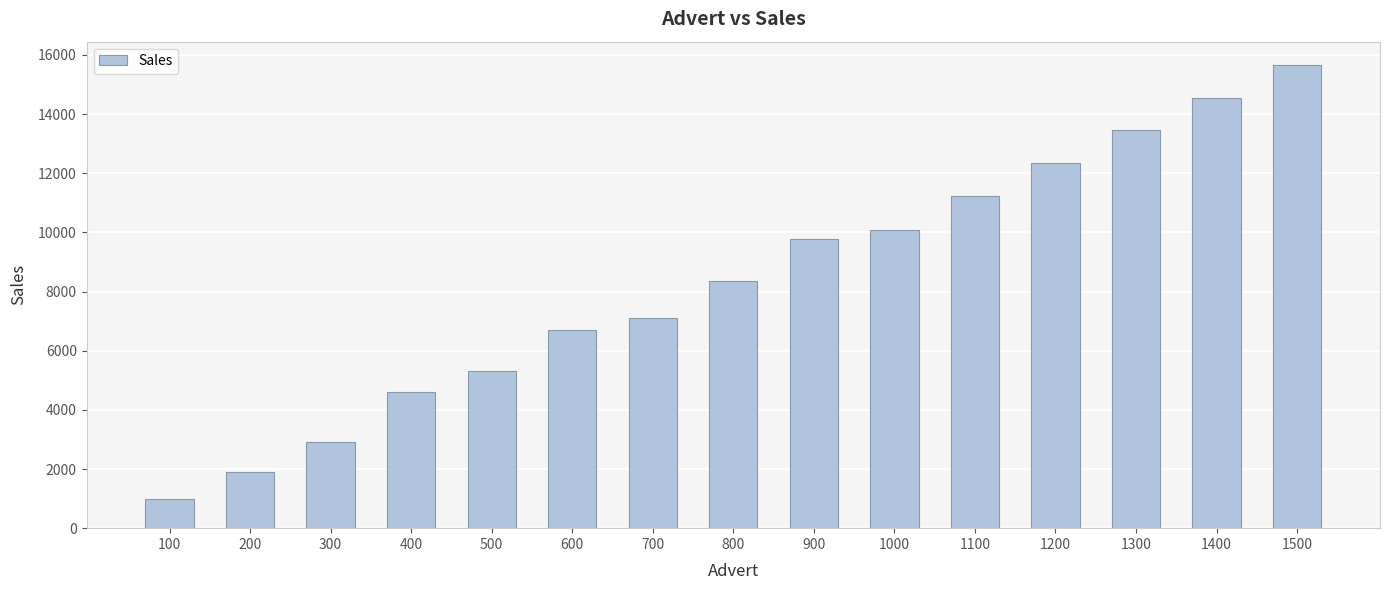

List the labels in order of value, largest first.

1500, 1400, 1300, 1200, 1100, 1000, 900, 800, 700, 600, 500, 400, 300, 200, 100